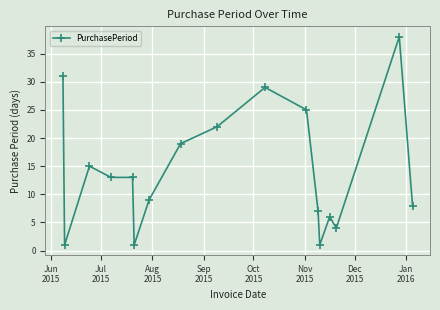

What is the average value?

14